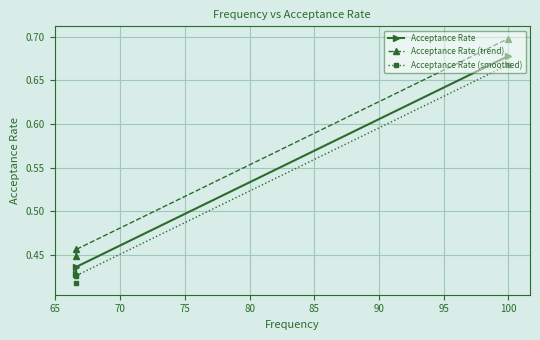

At how many categories does at least one series exceed 0?

3